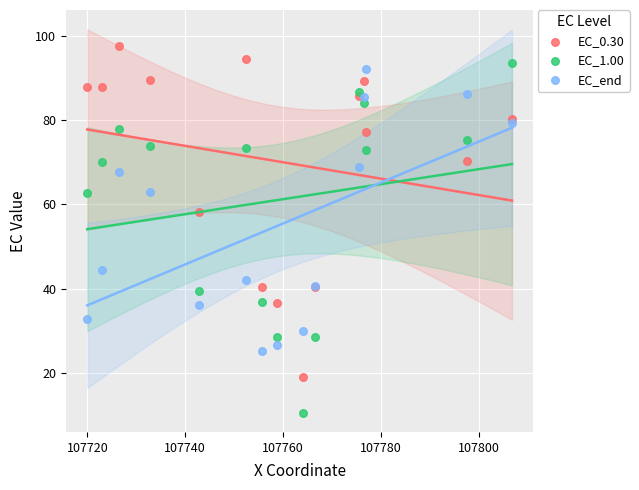

Which series contains the lowest Y value?

EC_1.00